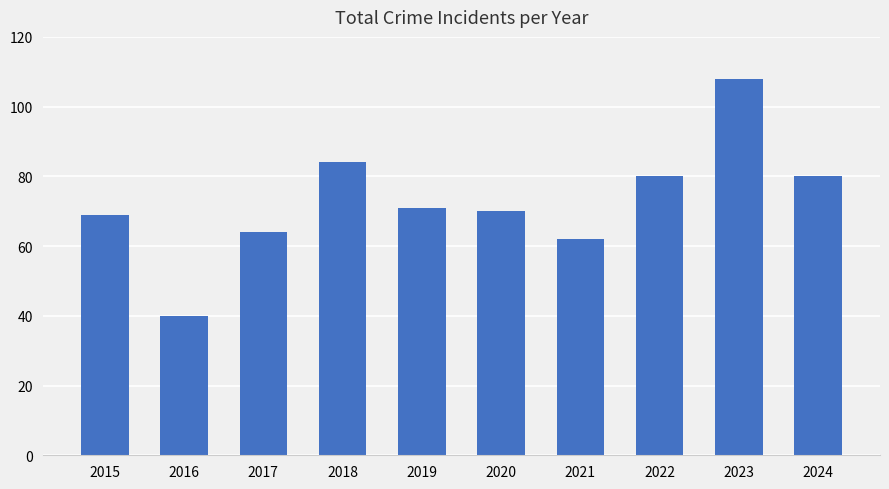

Between 2023 and 2018, which is larger?

2023